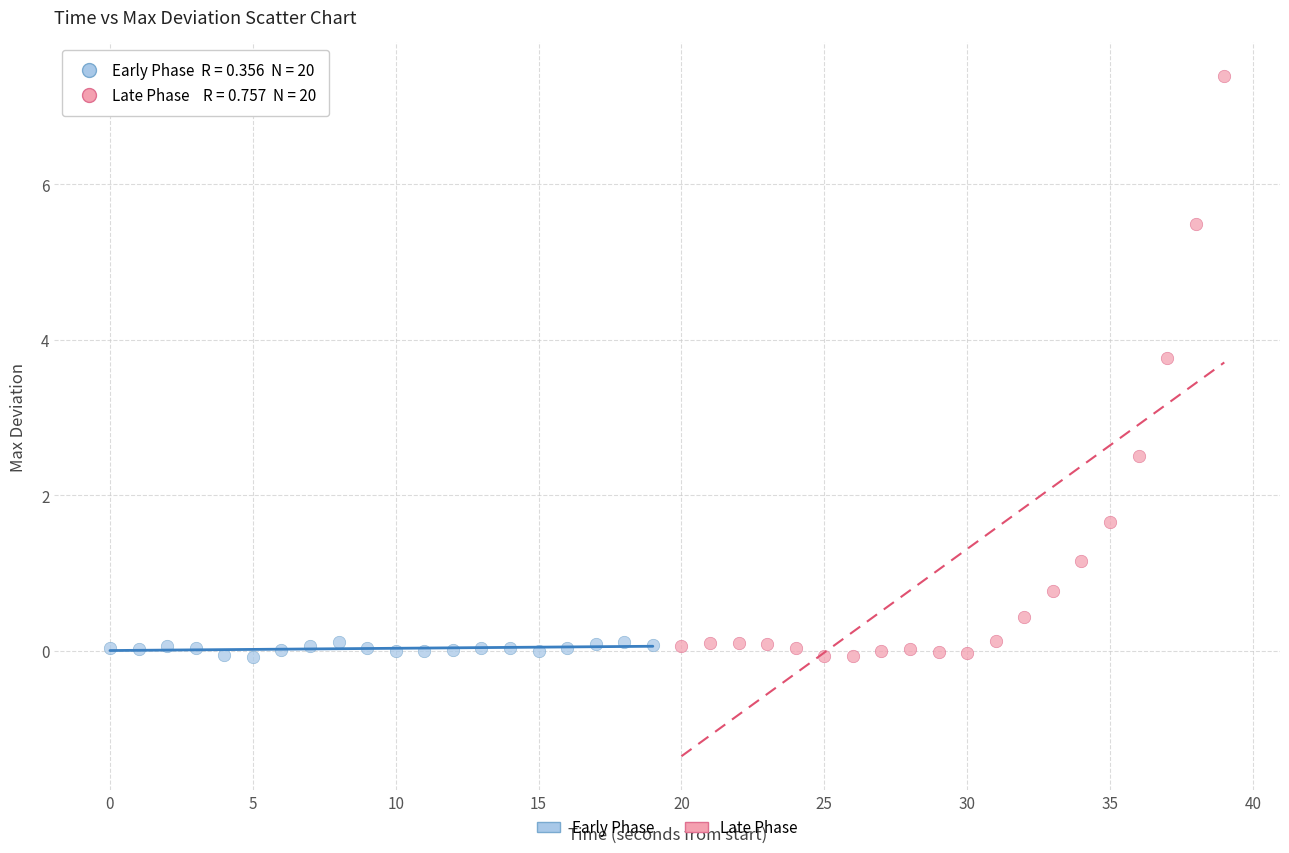

Which series reaches the maximum Y coordinate?

Late Phase